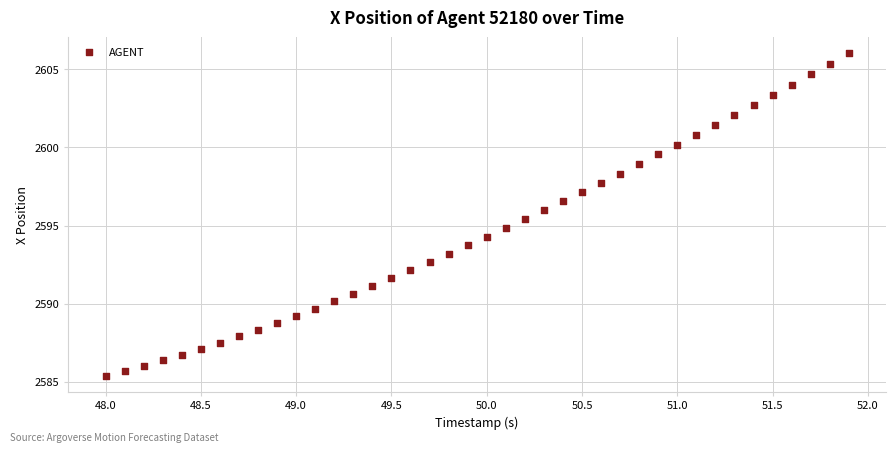

What is the range of X values (max minus min)?

3.9